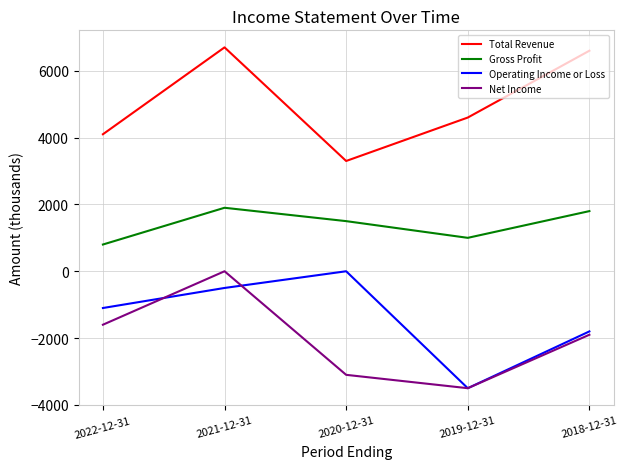

How many lines are shown in the chart?

4